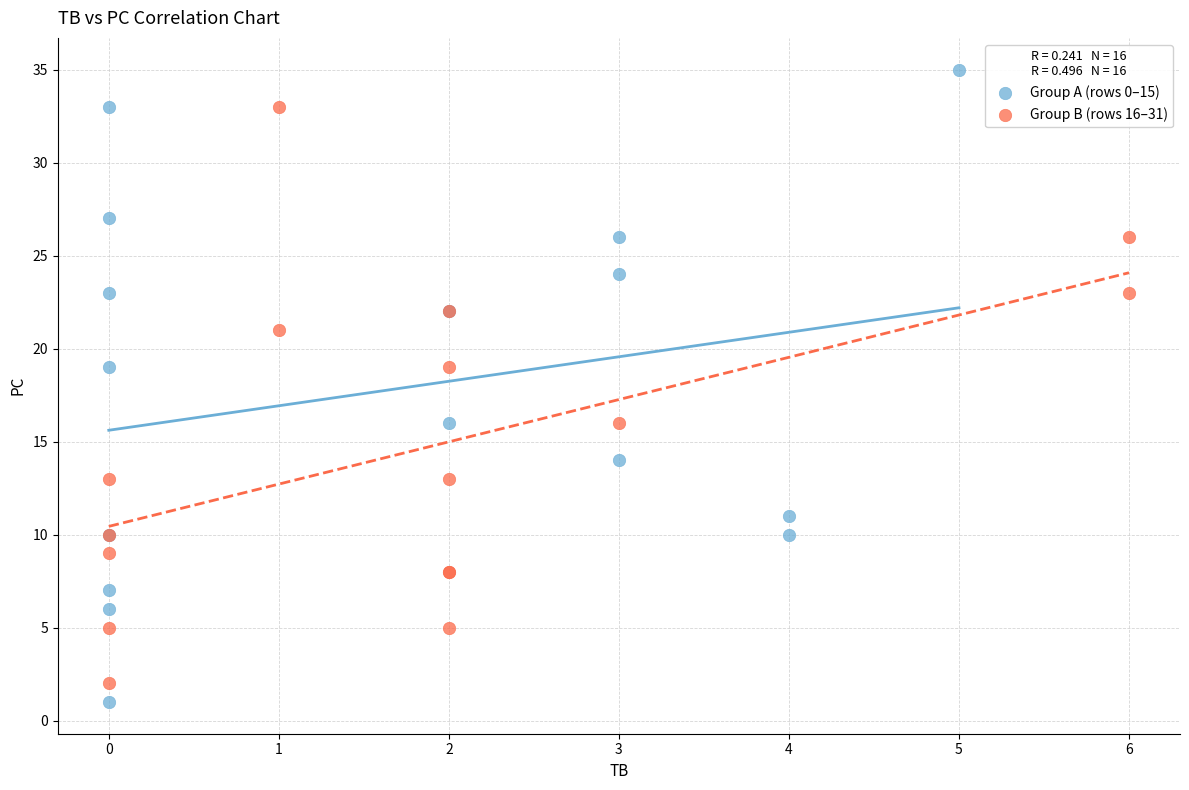

Which series contains the highest Y value?

Group A (rows 0–15)